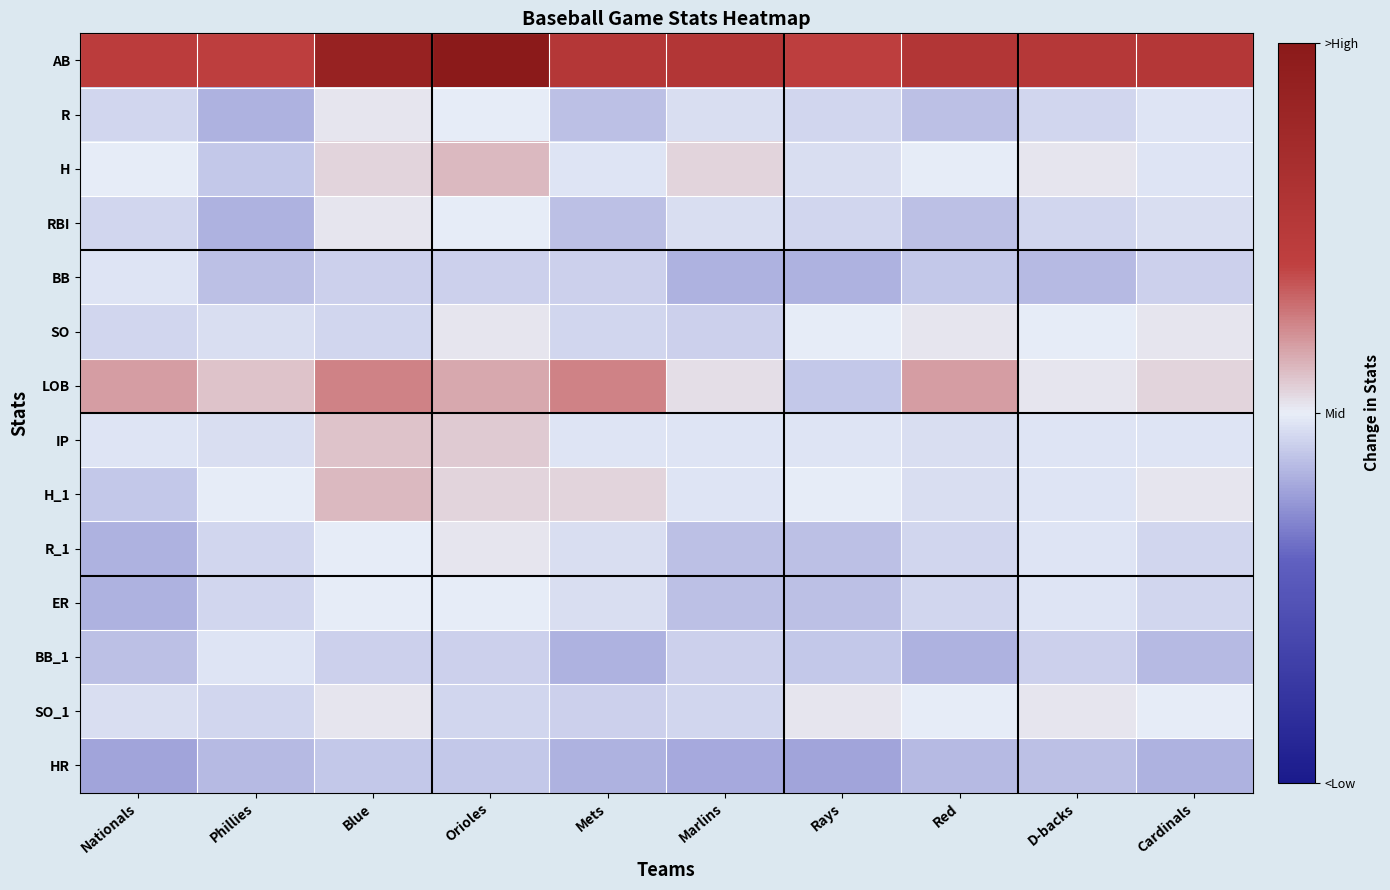

At which category is the sum across all series the highest?

Orioles